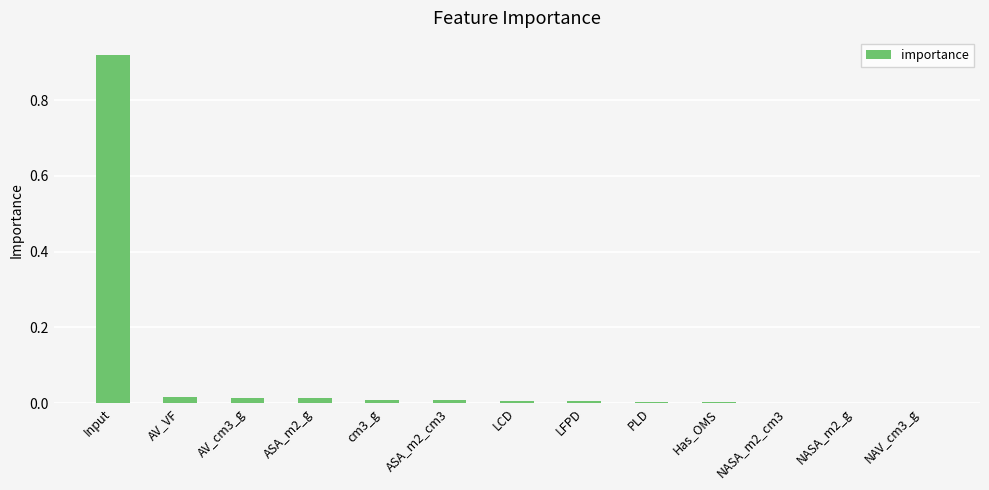

At which category does the chart reach its peak across all series?

Input